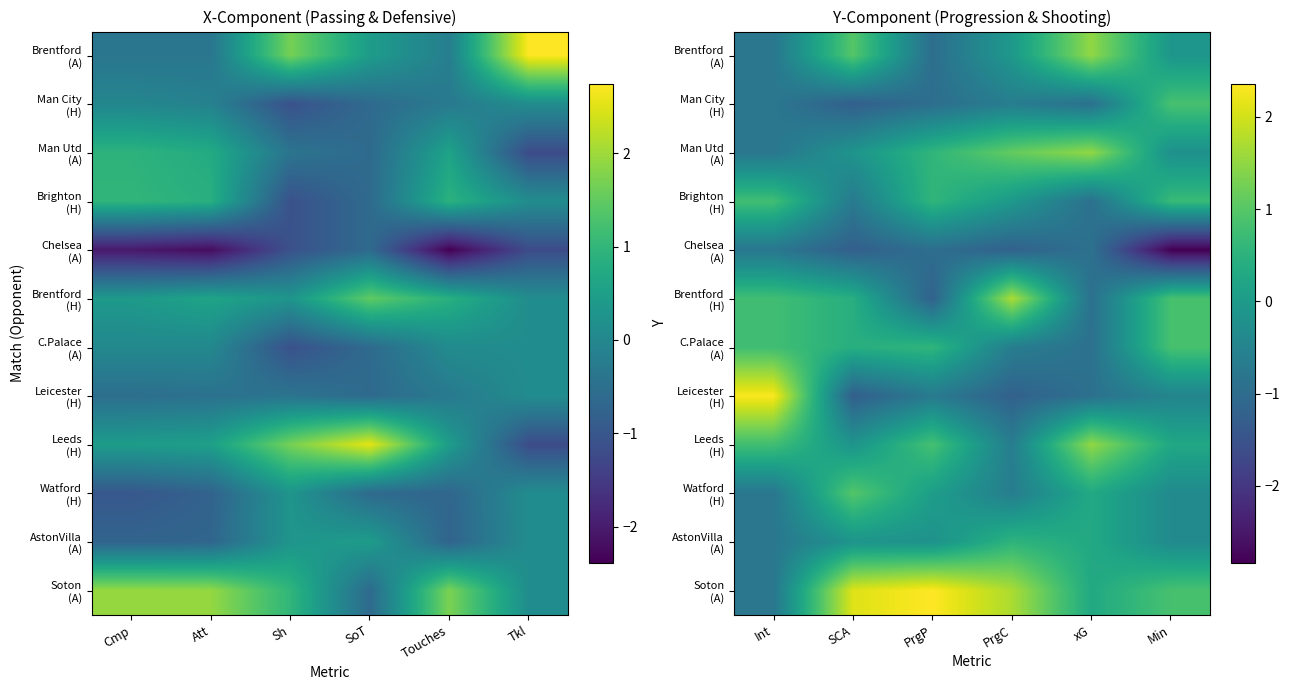

How many distinct data groups are displayed?

12